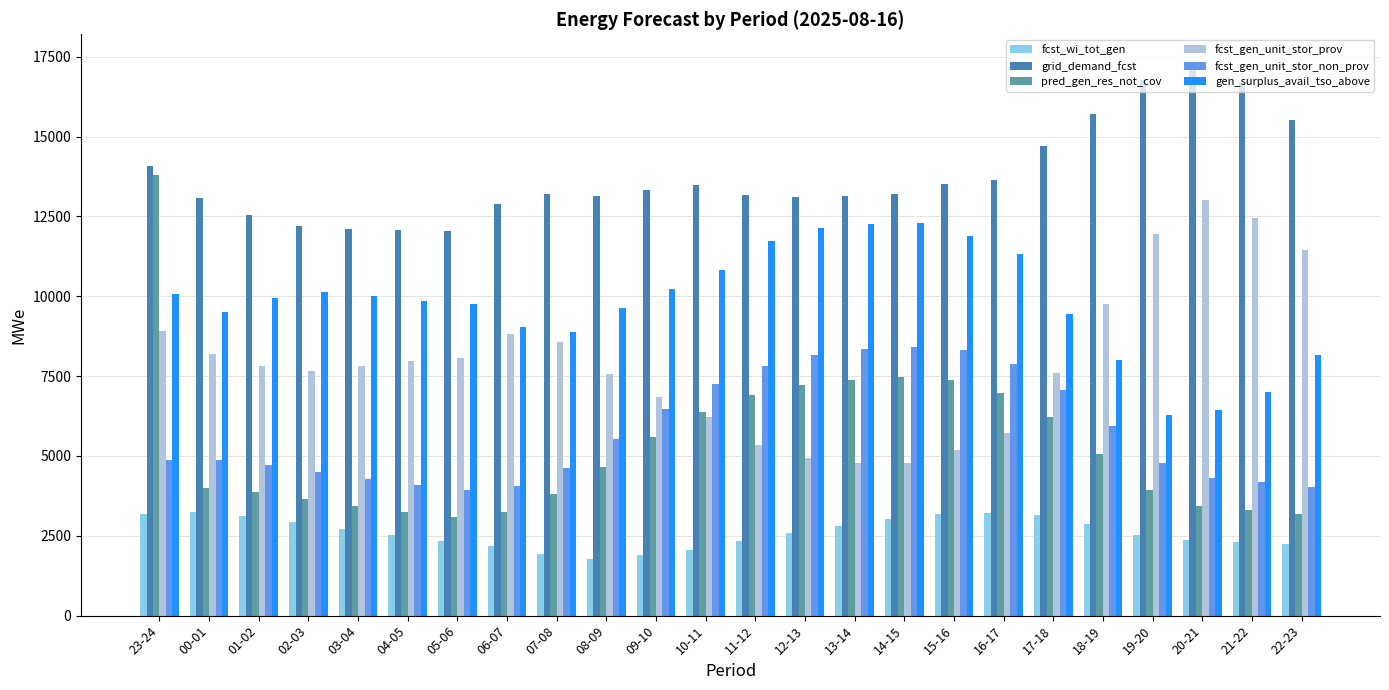

What is the difference between the maximum and second lowest values in the pred_gen_res_not_cov series?

10601